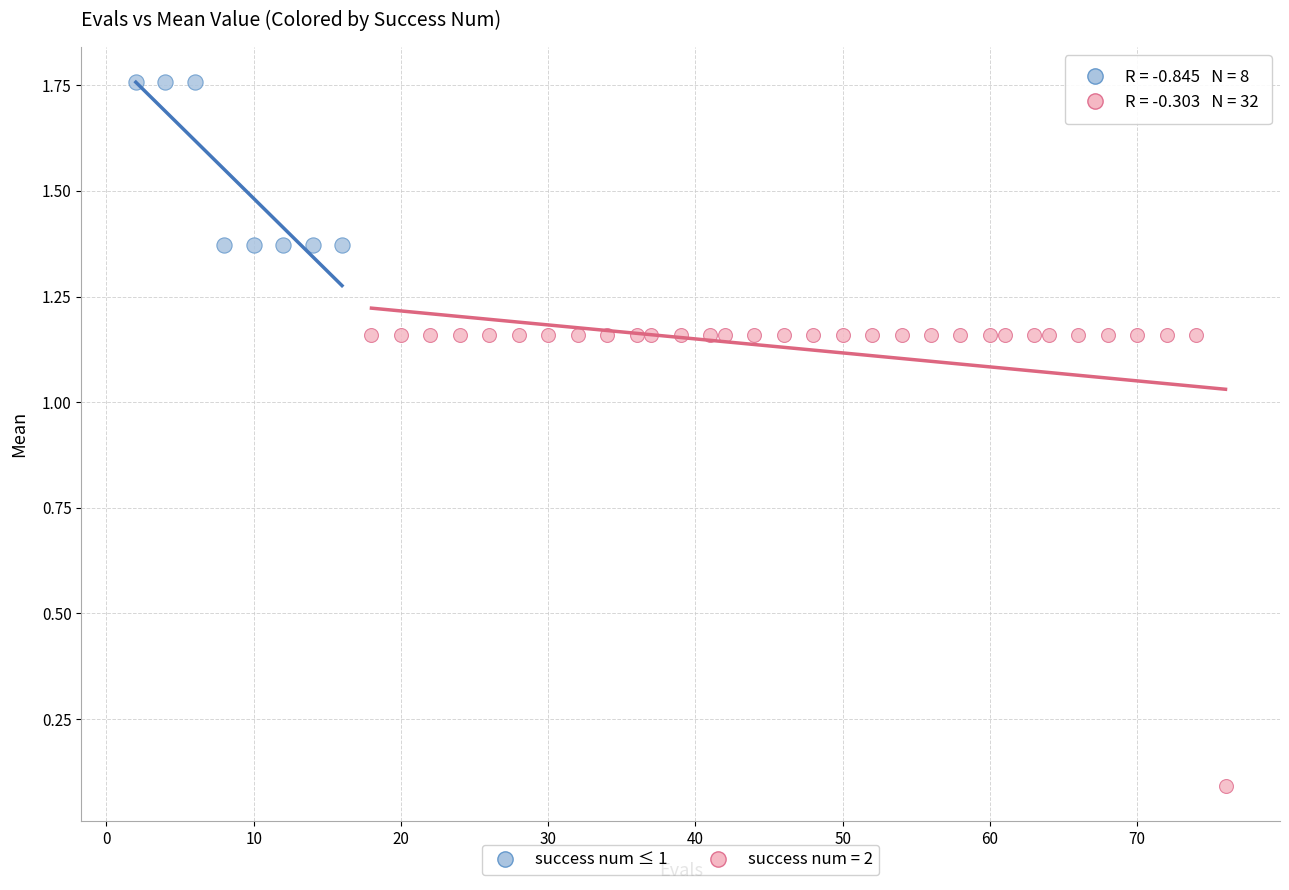

Which series has the largest Y range (max minus min)?

success num = 2